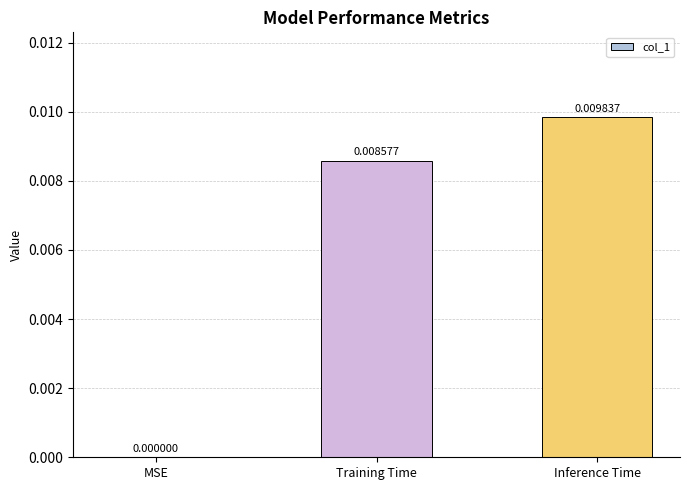

Count the number of values greater than 0.

2